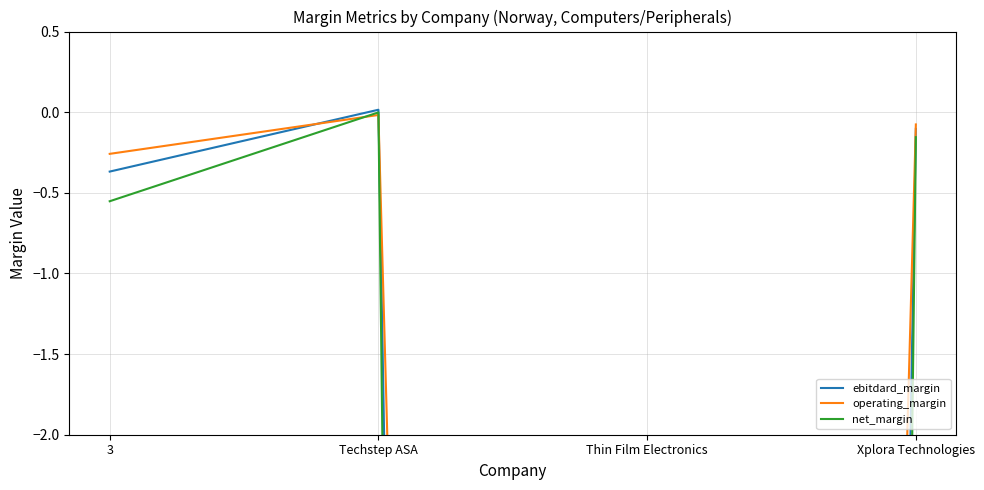

Reading left to right, extract all data points from this chart.

ebitdard_margin: 3=-0.4	Techstep ASA=0.0	Thin Film Electronics=-95.3	Xplora Technologies=-0.1
operating_margin: 3=-0.3	Techstep ASA=-0.0	Thin Film Electronics=-60.3	Xplora Technologies=-0.1
net_margin: 3=-0.6	Techstep ASA=-0.0	Thin Film Electronics=-137.3	Xplora Technologies=-0.2